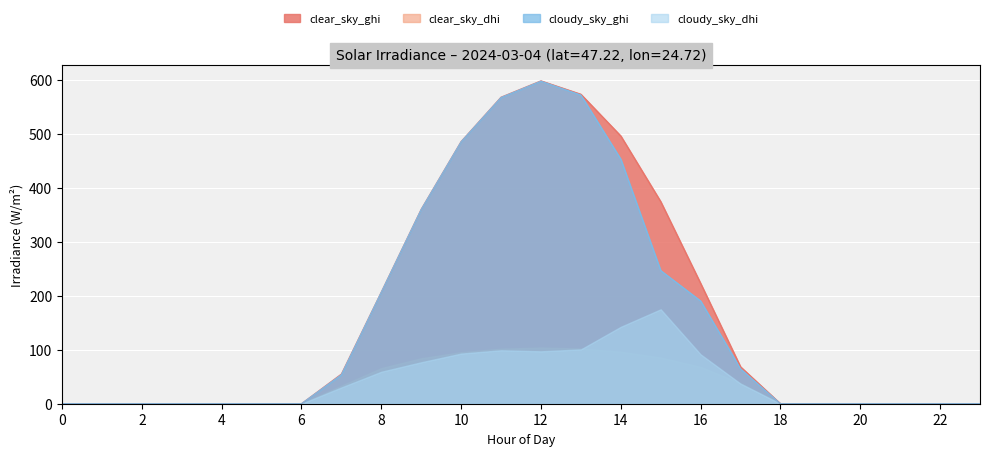

True or false: cloudy_sky_ghi and clear_sky_ghi cross at least once.

False